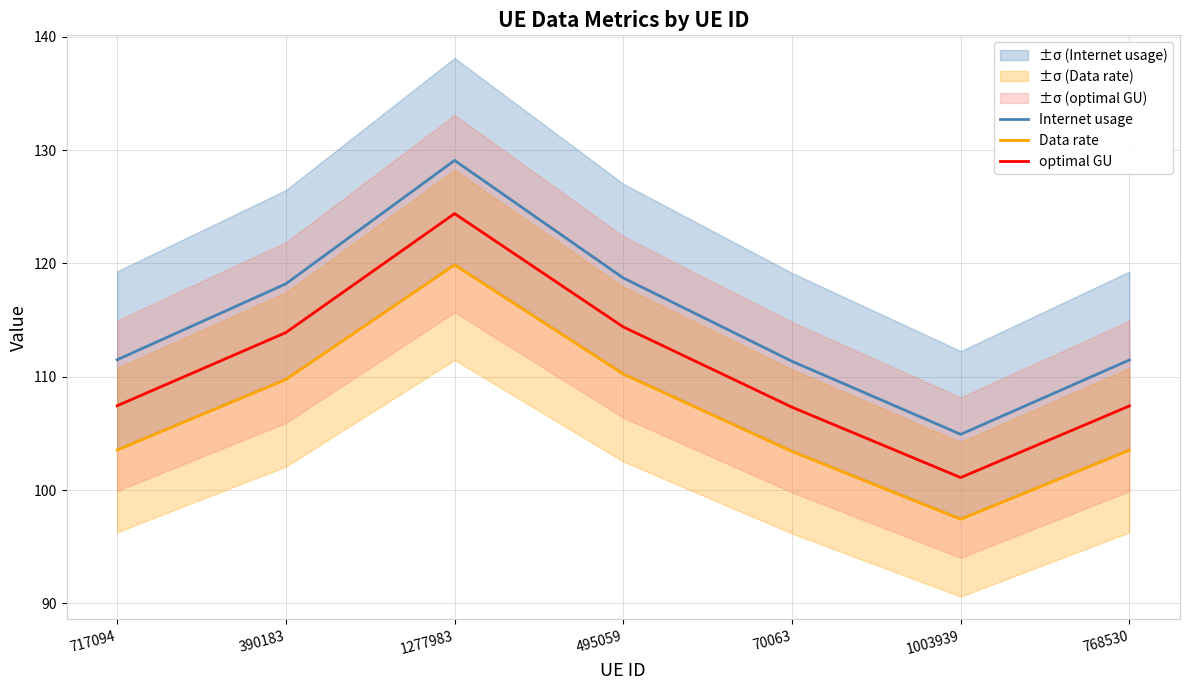

Which has a higher value, 70063 or 1277983?

1277983